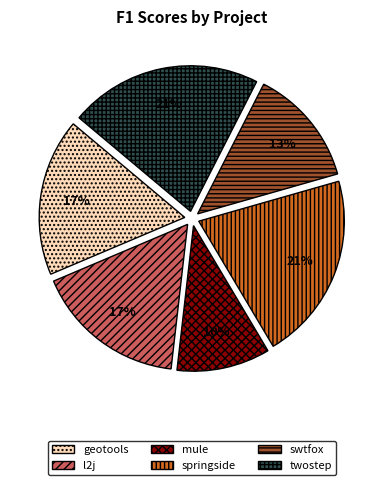

To the nearest percent, what is the difference between the largest and smallest slice percentages?

11%